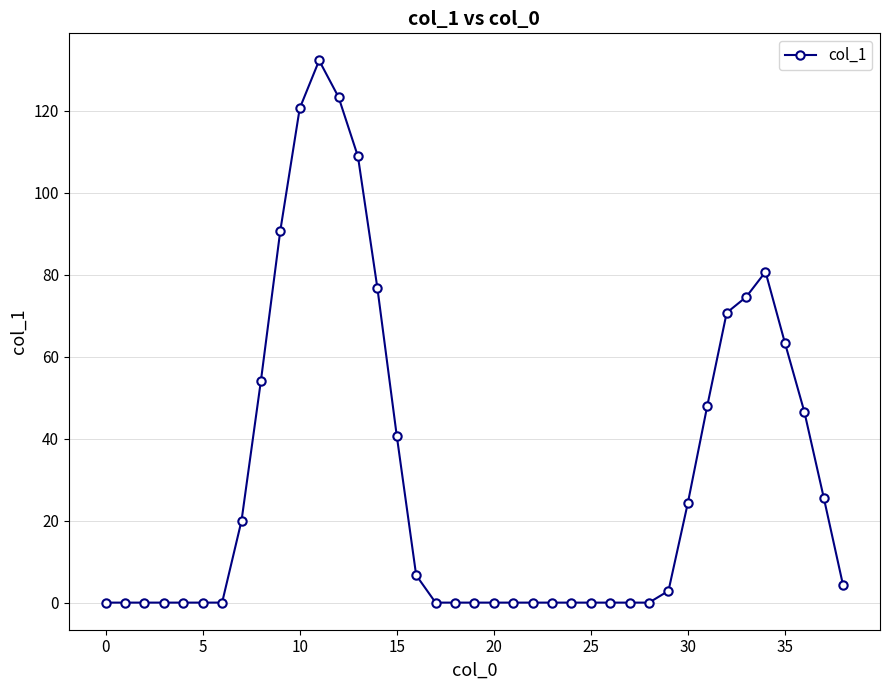

What is the average value?

31.2